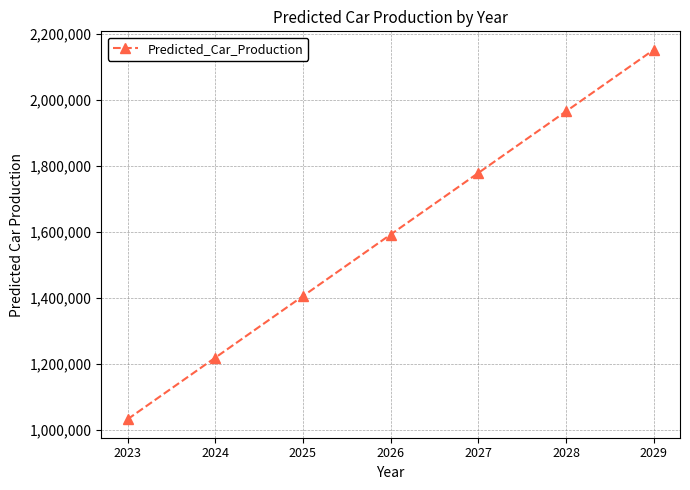

Which category has the lowest value across all series?

2023